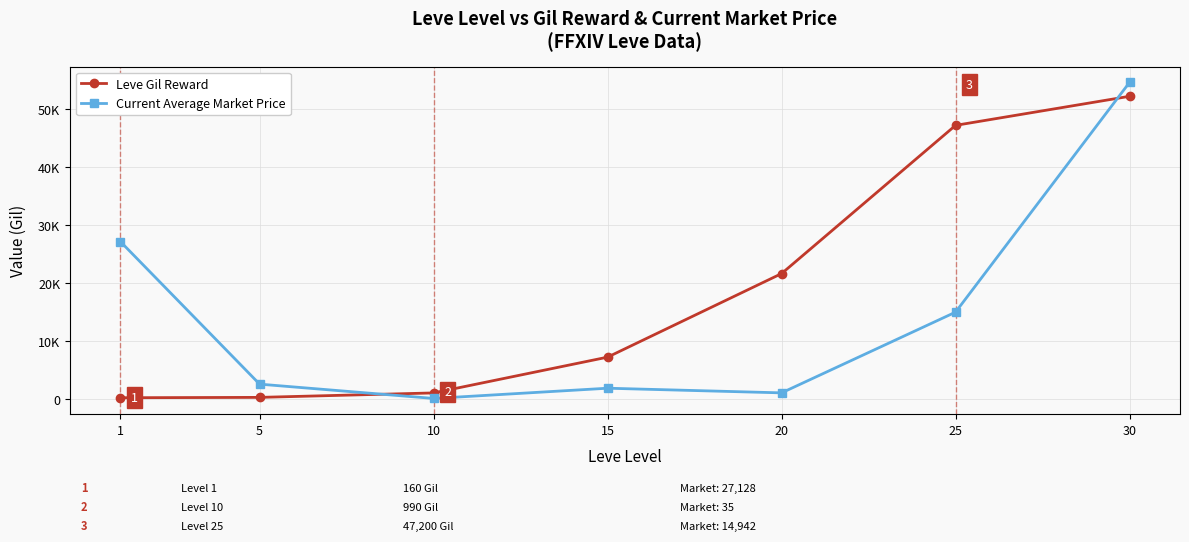

Does the chart have visible grid lines?

Yes